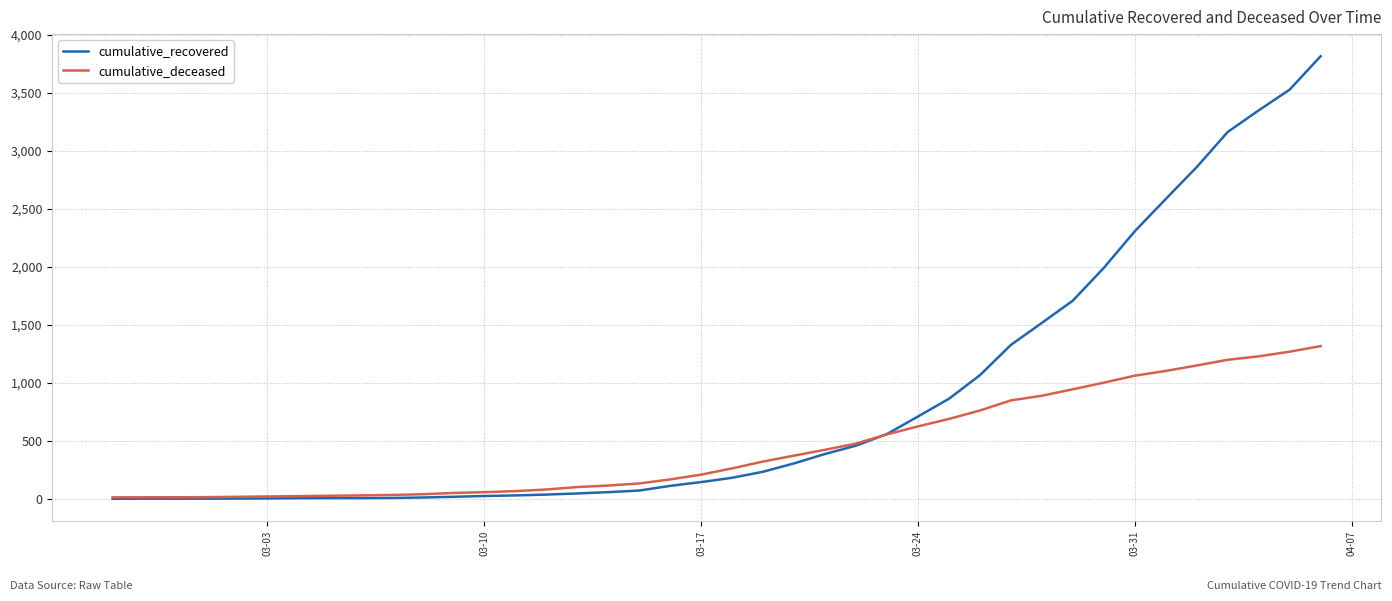

Does the chart display data point markers on the line(s)?

No